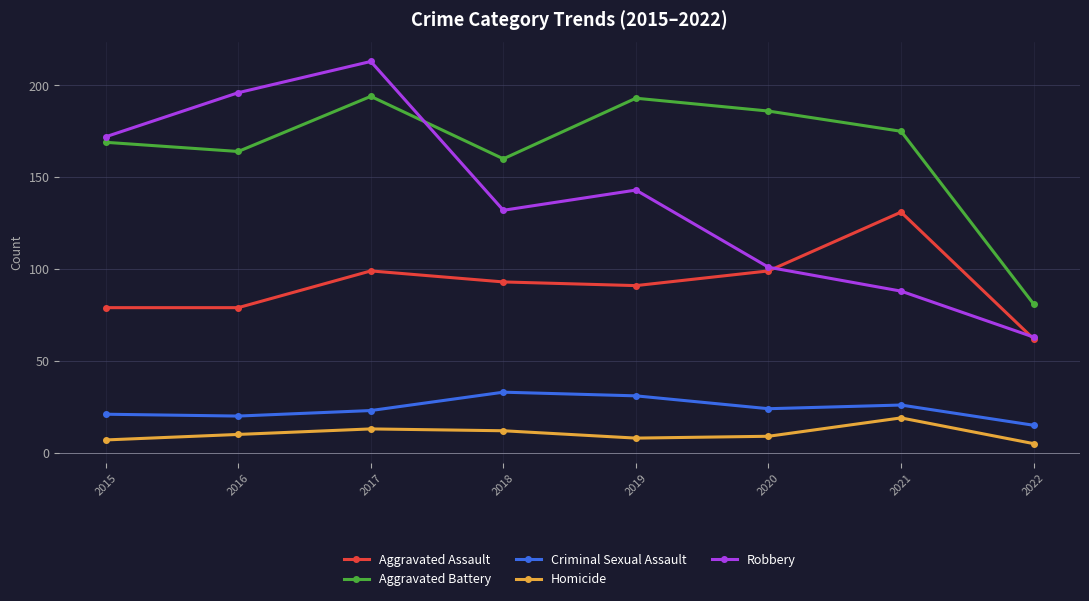

True or false: Aggravated Battery and Criminal Sexual Assault cross at least once.

False